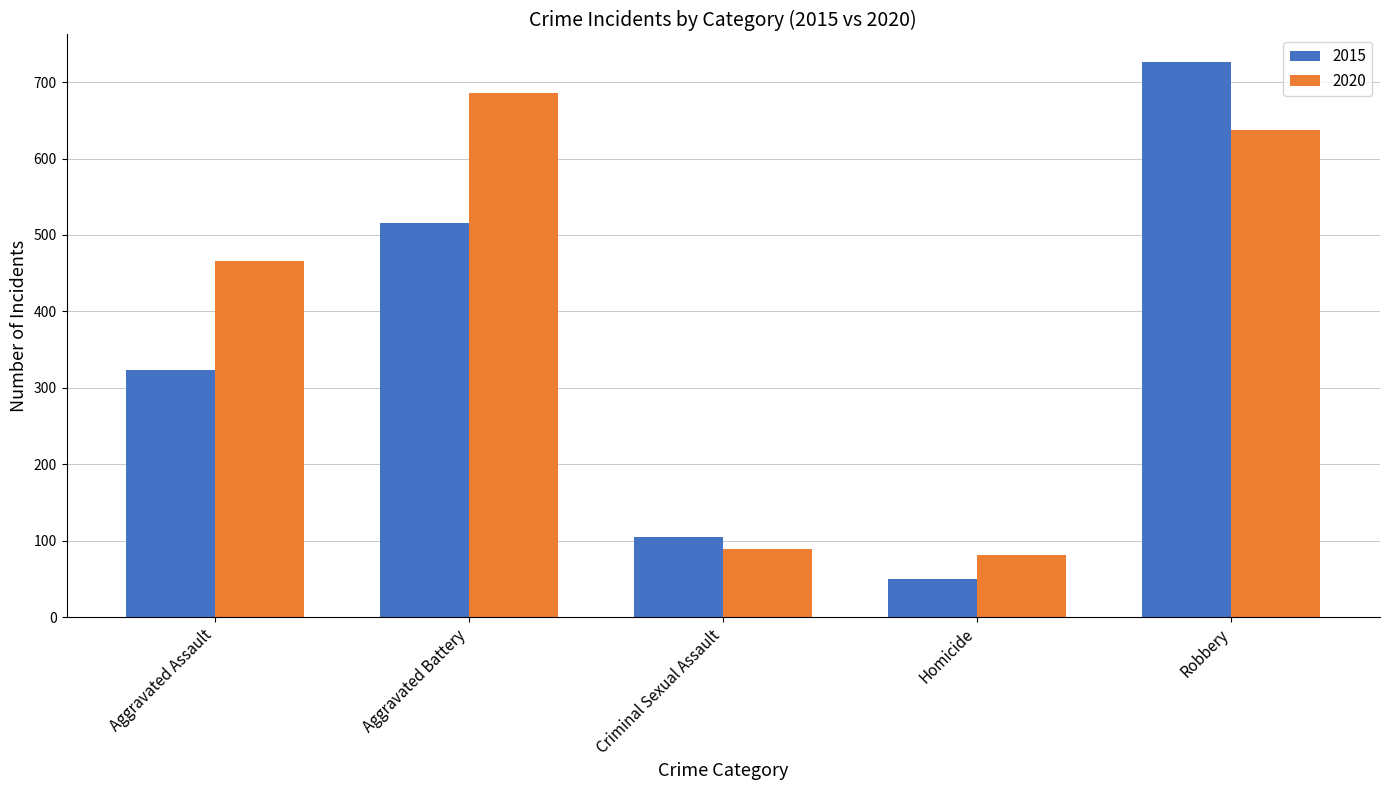

True or false: 2020 has a value of 107 at Homicide.

False